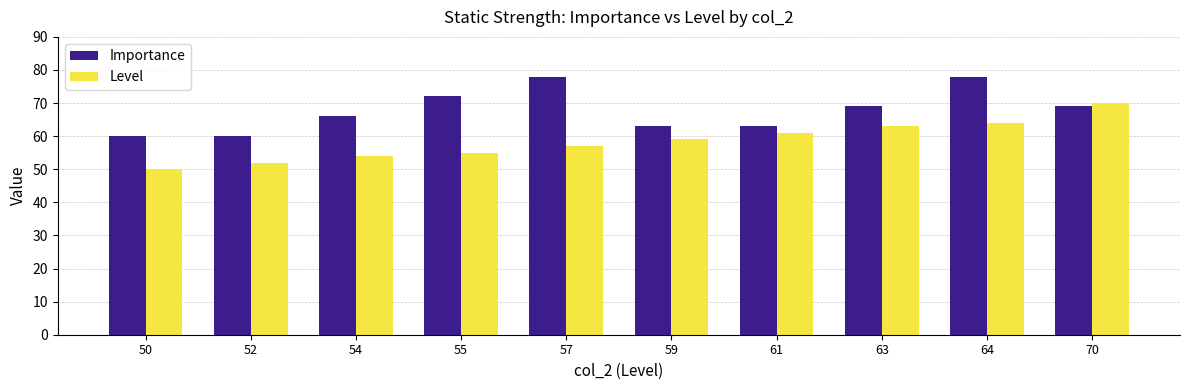

Reading left to right, what are all the values shown in this chart?

Importance: 50=60	52=60	54=66	55=72	57=78	59=63	61=63	63=69	64=78	70=69
Level: 50=50	52=52	54=54	55=55	57=57	59=59	61=61	63=63	64=64	70=70